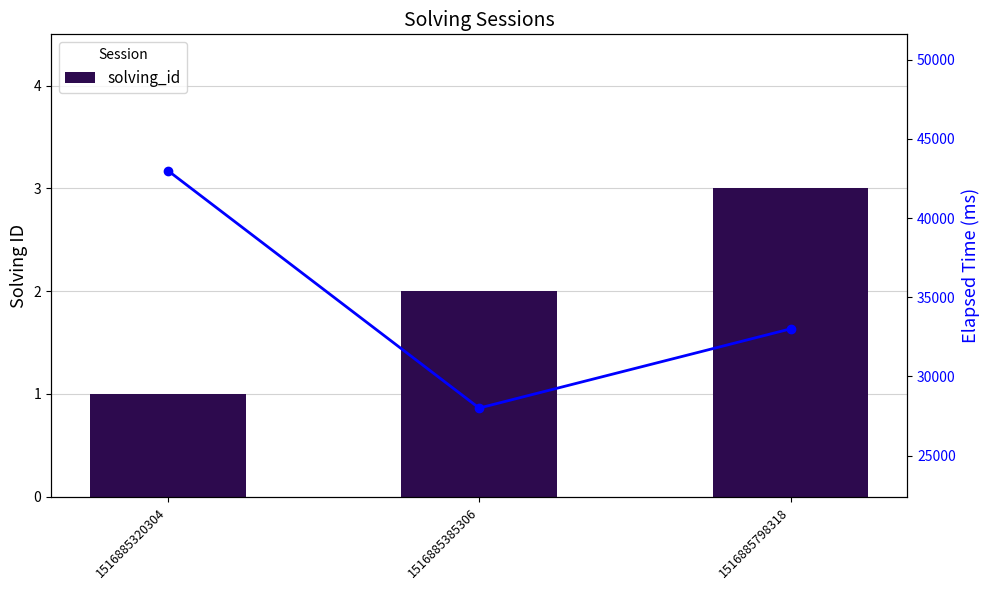

Which series has the widest spread of values?

elapsed_time